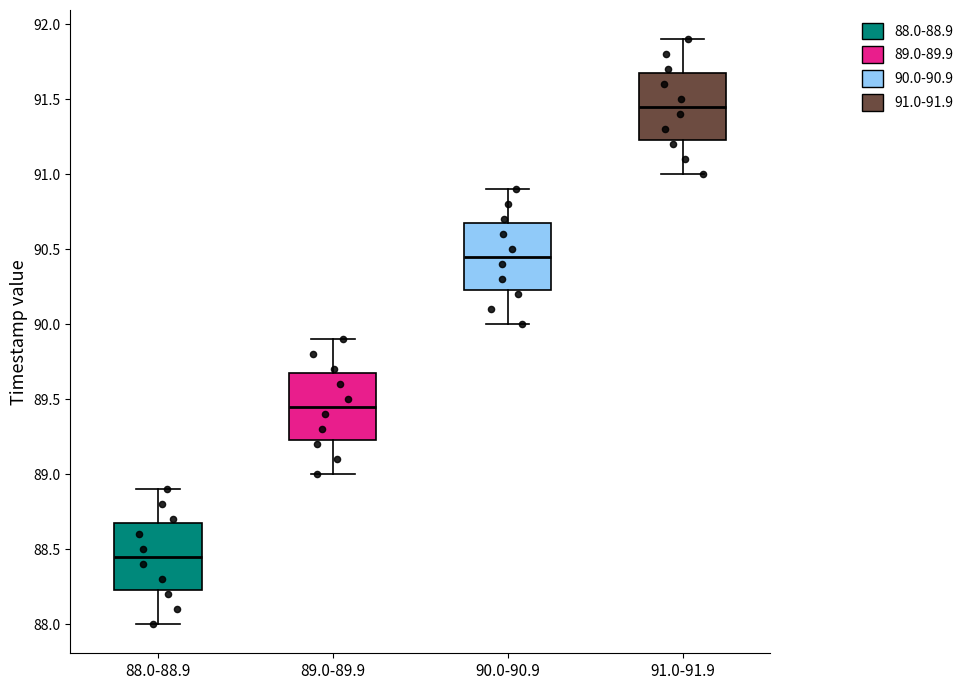

Where is the lower edge of the box for 90.0-90.9 on the y-axis? The values are not printed on the chart, so give them approximately, as read against the axis.

90.25